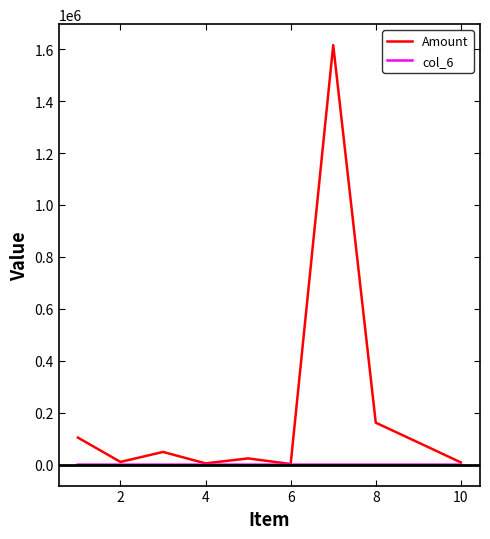

Count the number of categories in the chart.

10